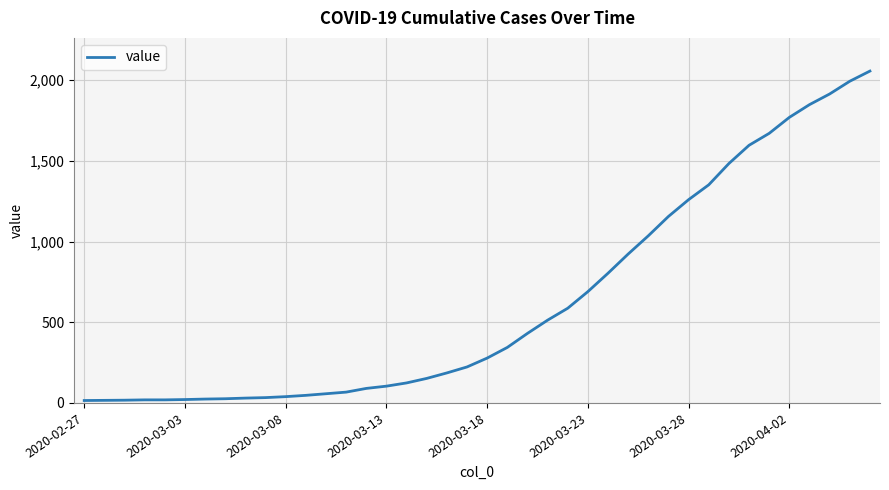

What is the difference between the maximum and minimum values?

2042